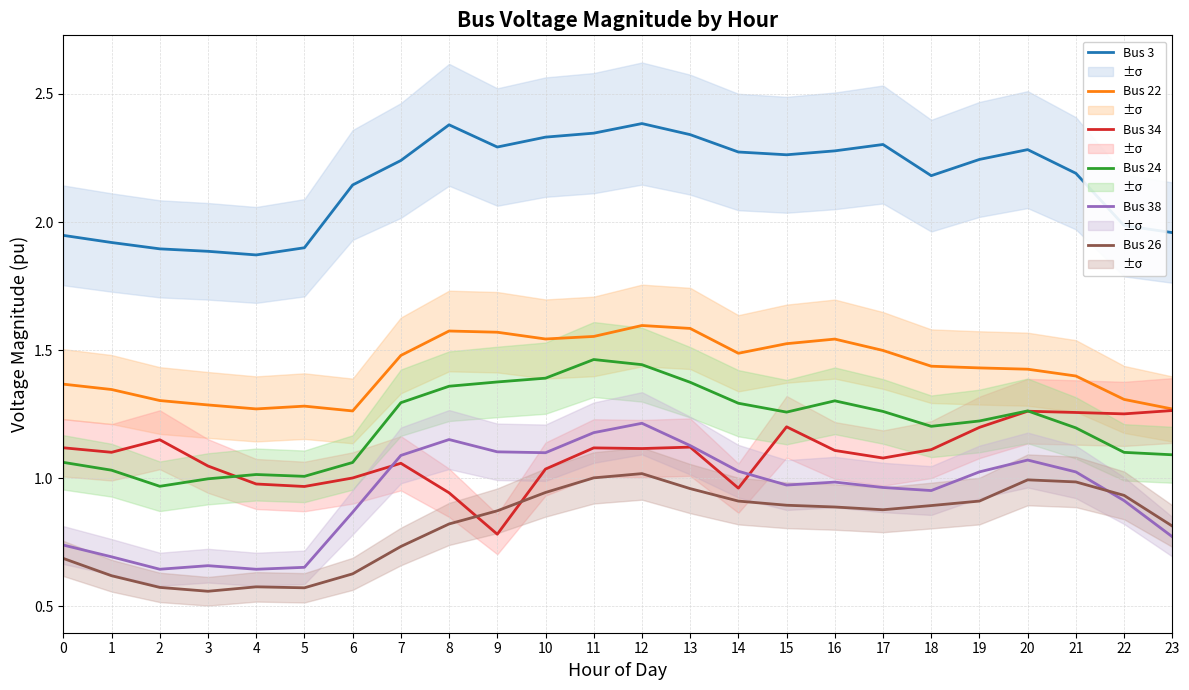

The value of Bus 24 at 10 is 1.4. True or false?

True